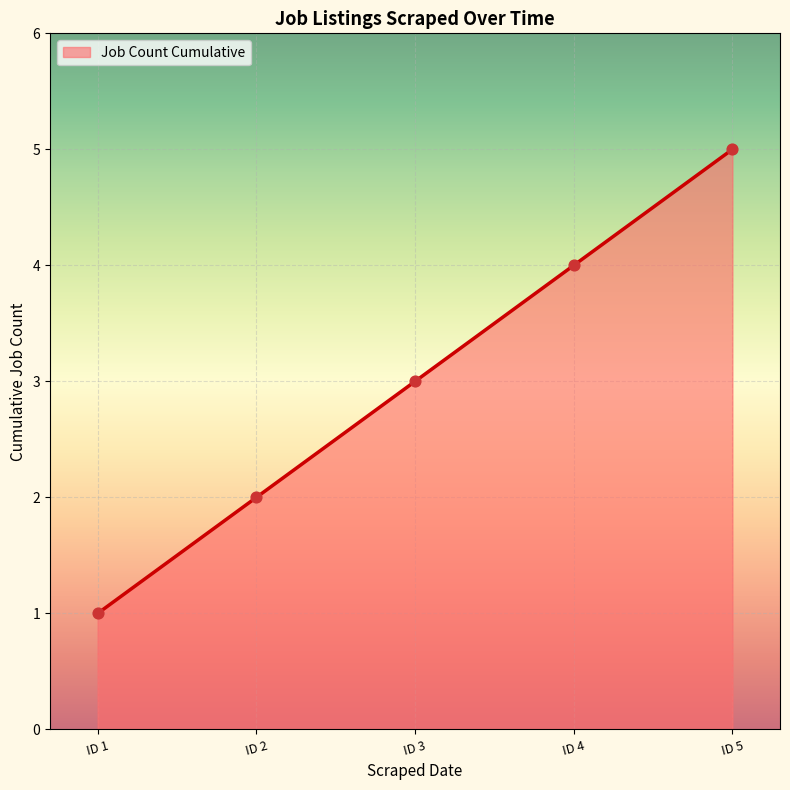

Between ID 5 and ID 3, which is larger?

ID 5